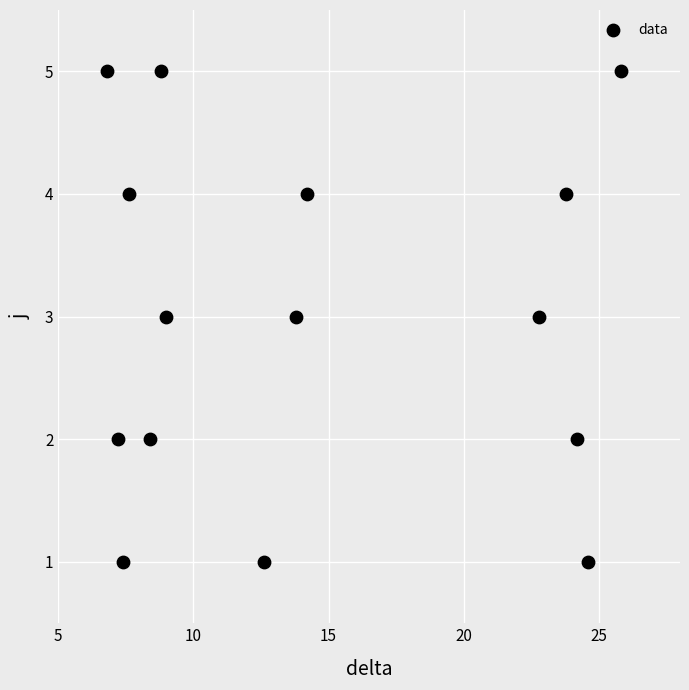

What is the range of Y values (max minus min)?

4